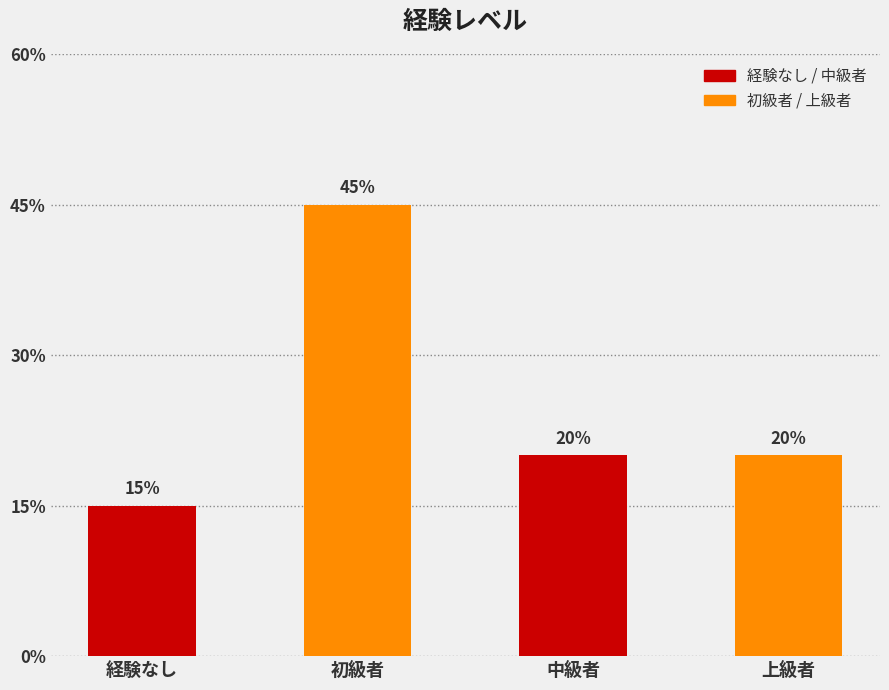

Which has a higher value, 初級者 or 上級者?

初級者